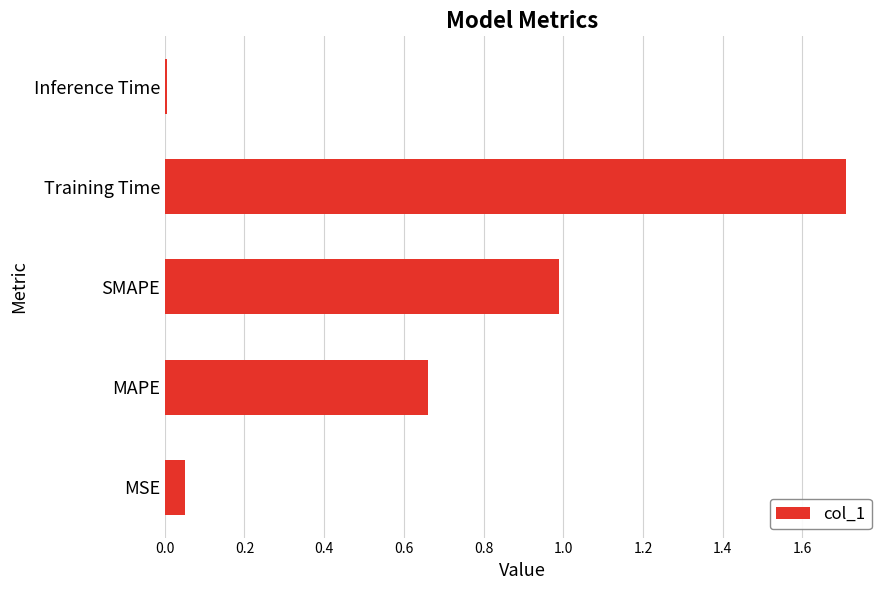

The chart shows a value of 0.0 at MSE. True or false?

True